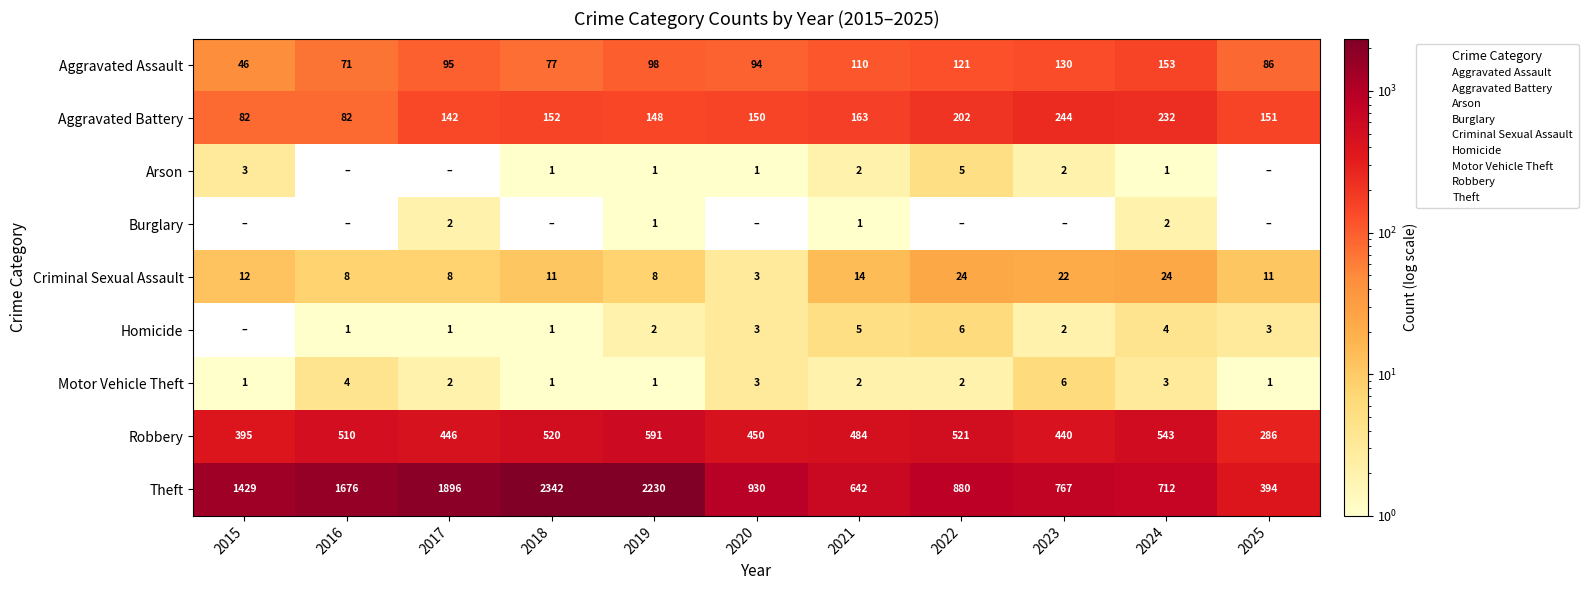

What is the difference between the maximum and minimum values in the Theft series?

1948